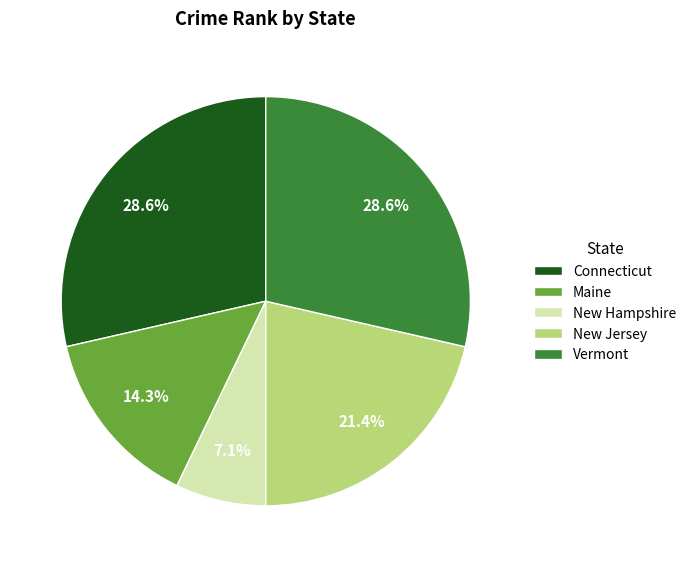

Which has a higher value, Connecticut or Maine?

Connecticut